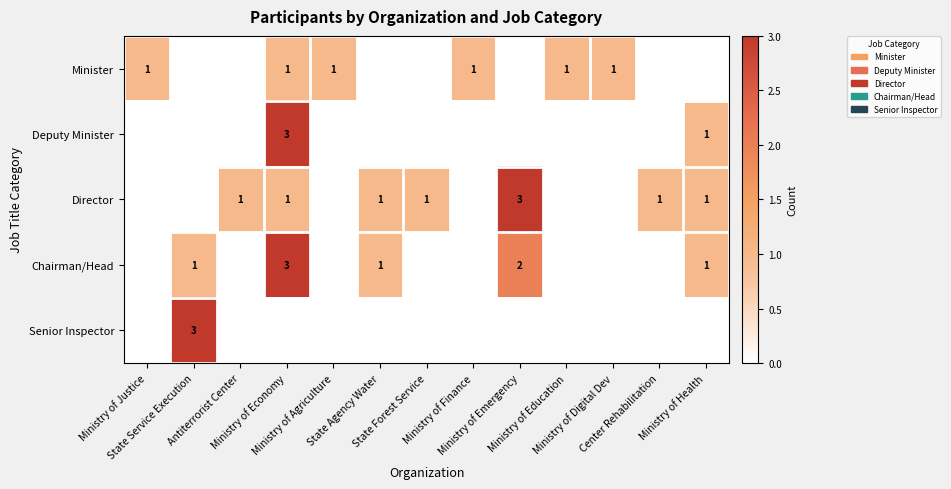

What is the spread (max minus min) of values at Ministry of Economy?

3